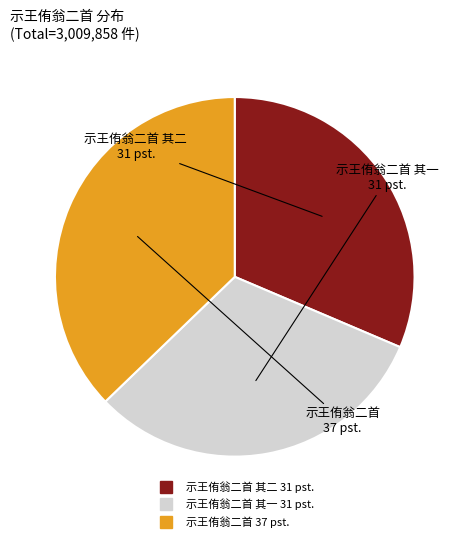

Is there any slice that represents more than half of the pie?

No